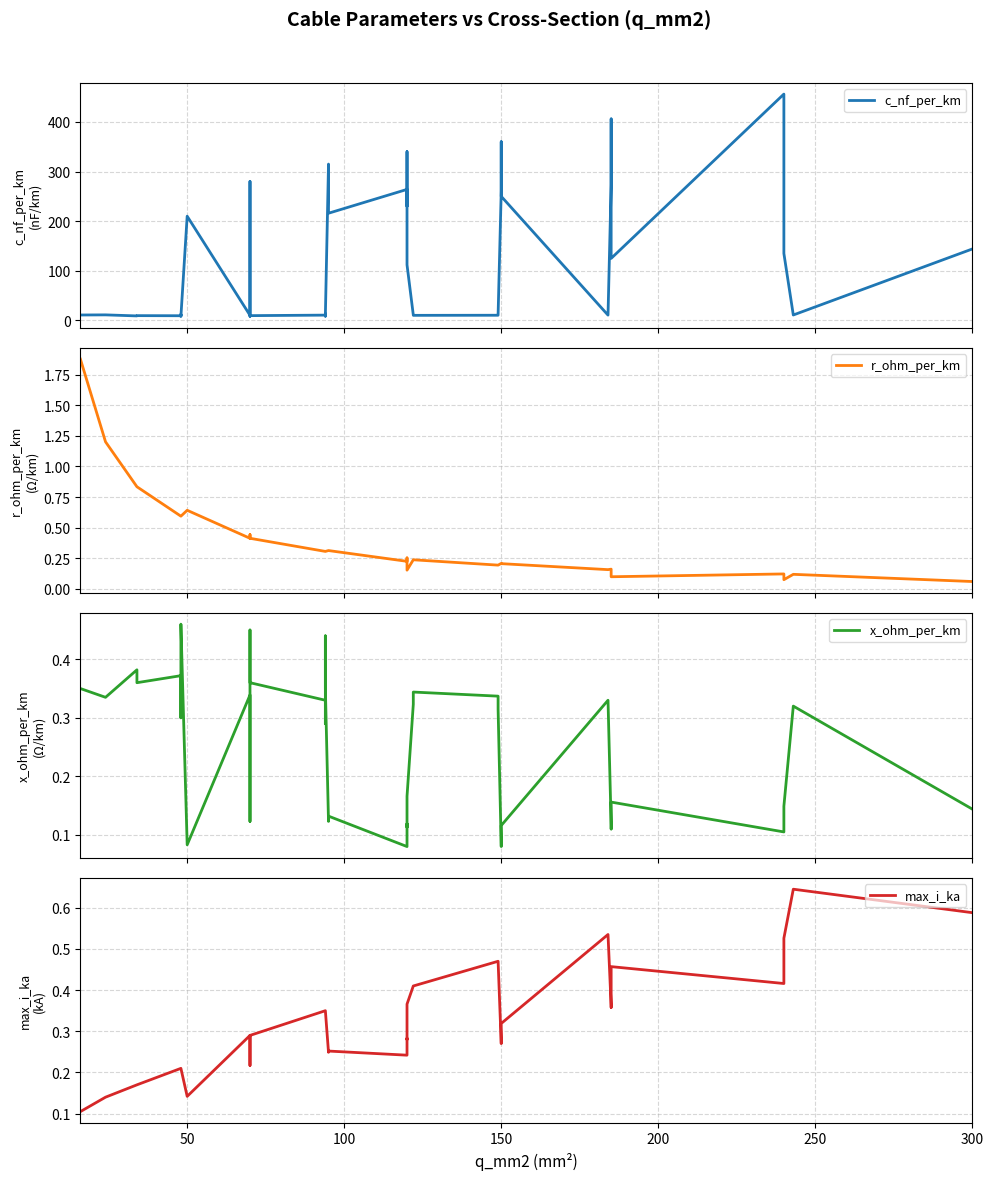

Is it true that r_ohm_per_km equals 0.4 at 21?

False